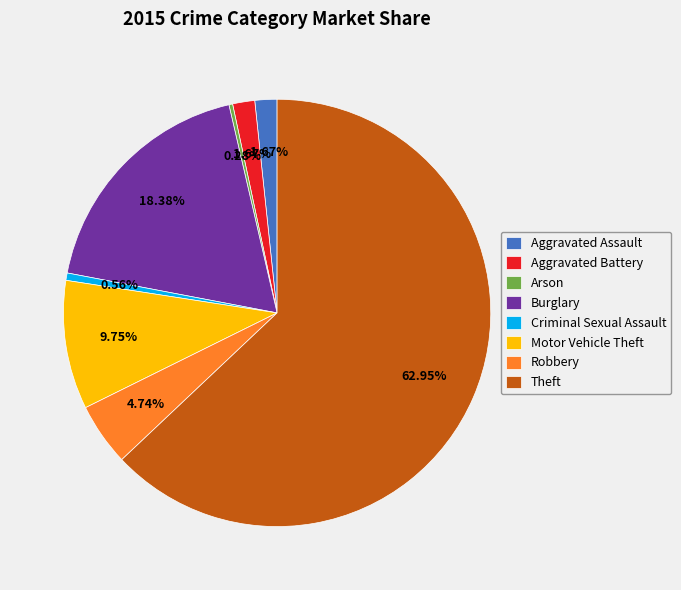

Is it true that Aggravated Assault is 2% of the pie?

True